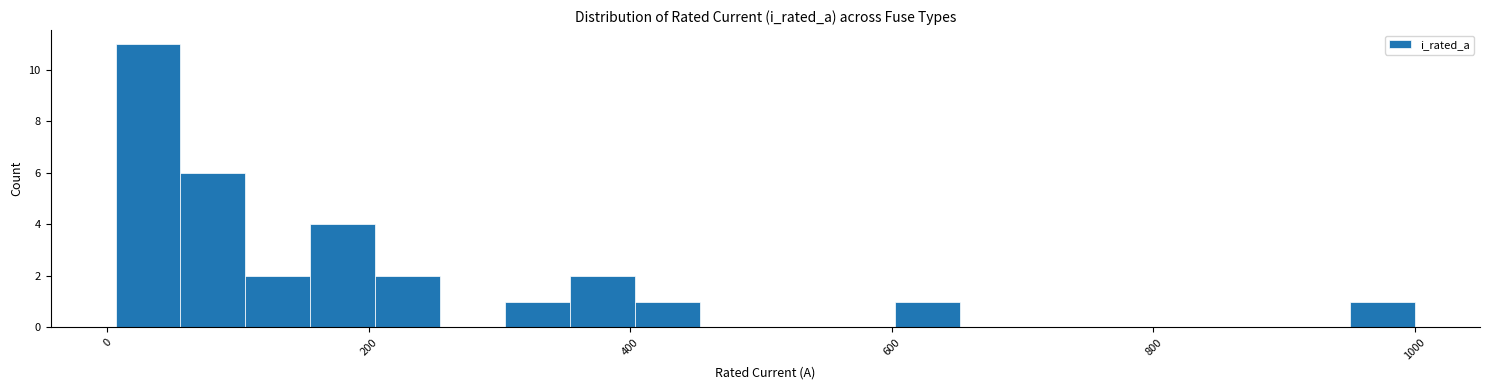

Read against the x-axis, roughly where is the centre of the tallest bar?

40